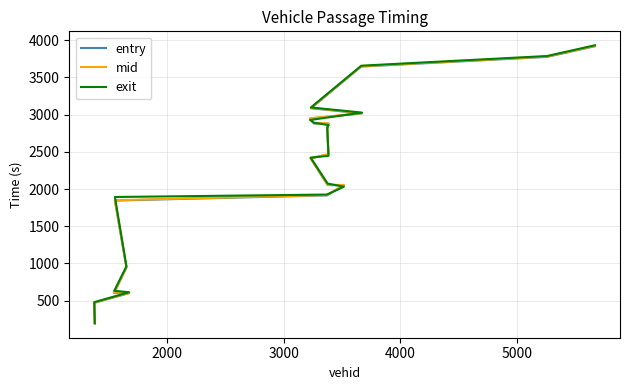

Rank the series by their average value, from highest to lowest.

exit, mid, entry